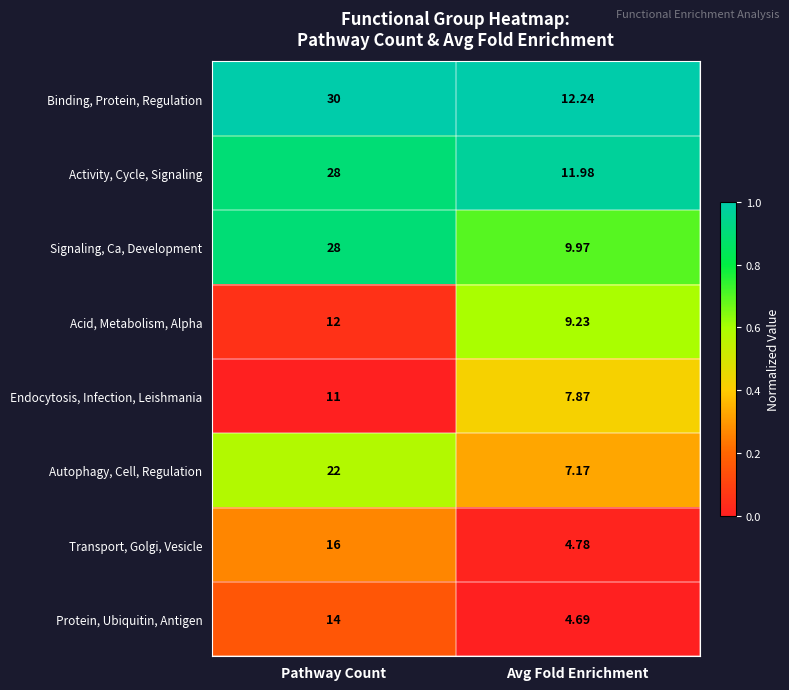

Which series has the largest total across all categories?

Binding, Protein, Regulation